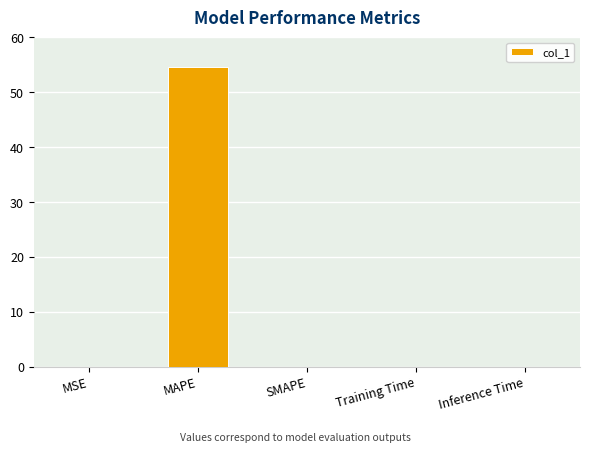

True or false: the data shows 0.0 at Inference Time.

True